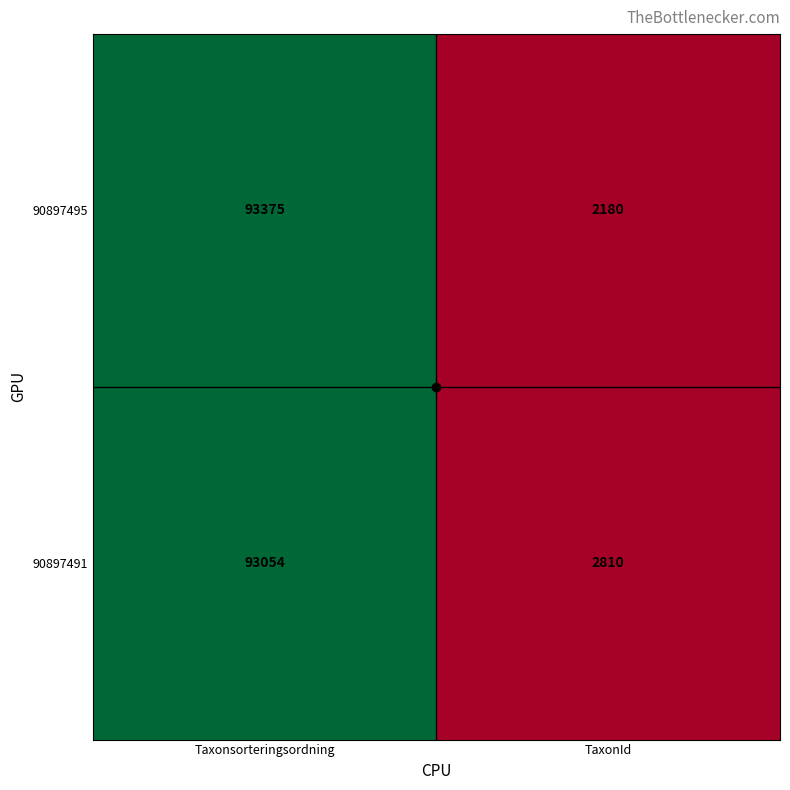

True or false: 90897491 has a value of 93054 at Taxonsorteringsordning.

True